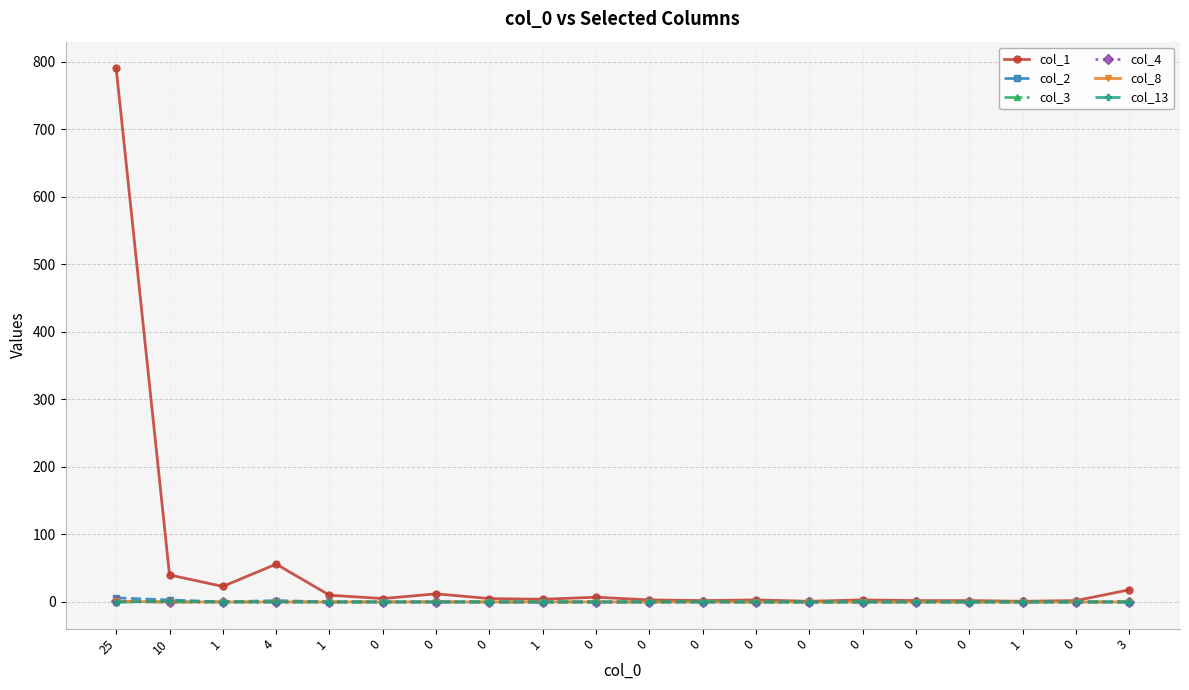

Reading left to right, list all the values displayed in this chart.

col_1: 790	40	23	56	10	5	12	5	4	7	3	2	3	1	3	2	2	1	2	18
col_2: 6	3	0	2	0	0	0	0	0	0	0	0	0	0	0	0	0	0	0	0
col_3: 0	0	0	0	0	0	0	0	0	0	0	1	0	0	0	0	0	0	0	0
col_4: 1	0	0	0	0	0	0	0	0	0	0	0	0	0	0	0	0	0	0	0
col_8: 1	0	0	0	0	0	0	0	0	0	0	0	0	0	0	0	0	0	0	0
col_13: 0	1	0	0	0	0	0	0	0	0	0	0	0	0	0	0	0	0	0	0